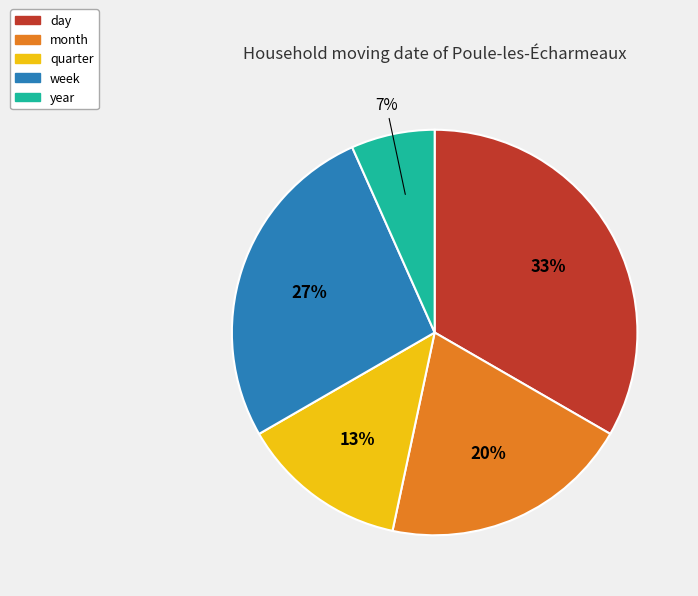

How many segments does this pie chart have?

5